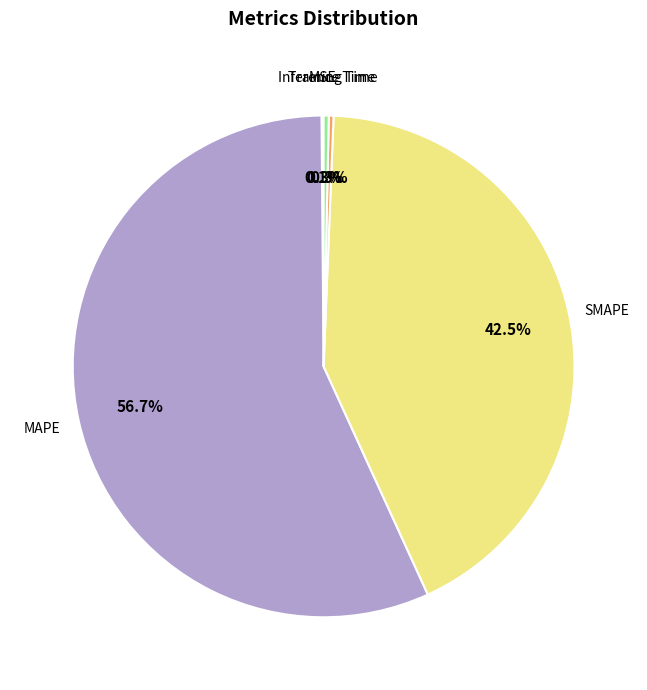

What percentage is NOT represented by Inference Time?

99.7%